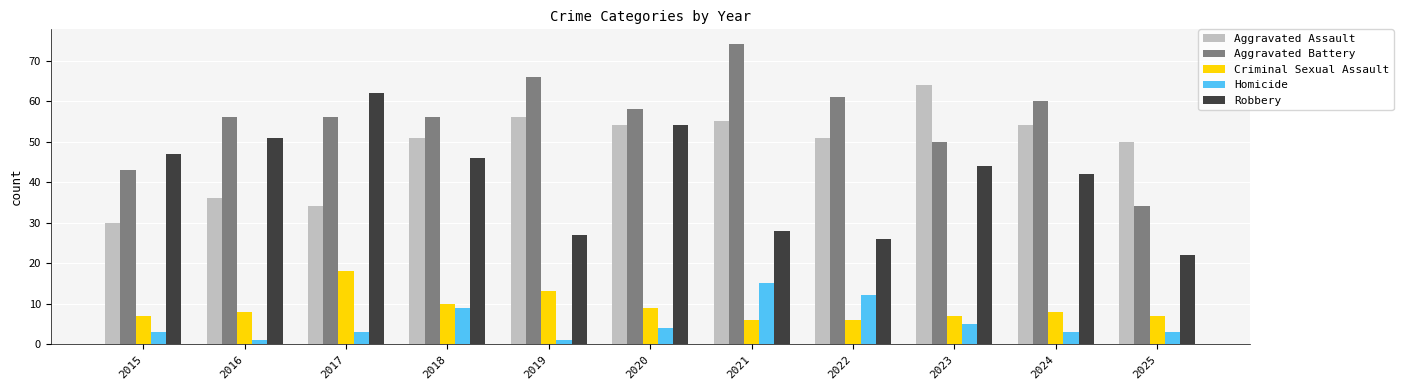

What is the sum of the Aggravated Assault values at 2025 and 2022?

101